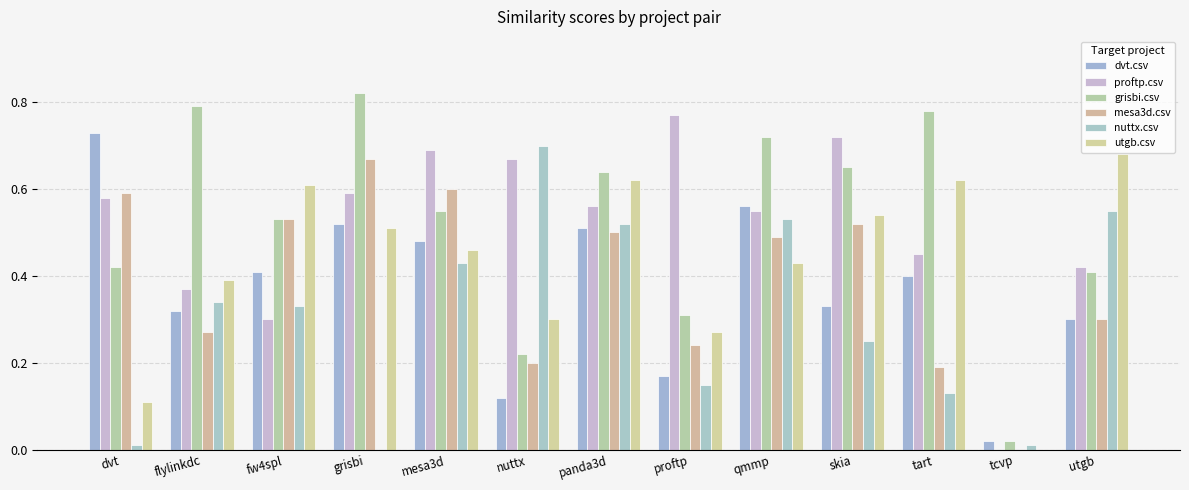

Which series has the largest range (max minus min)?

grisbi.csv